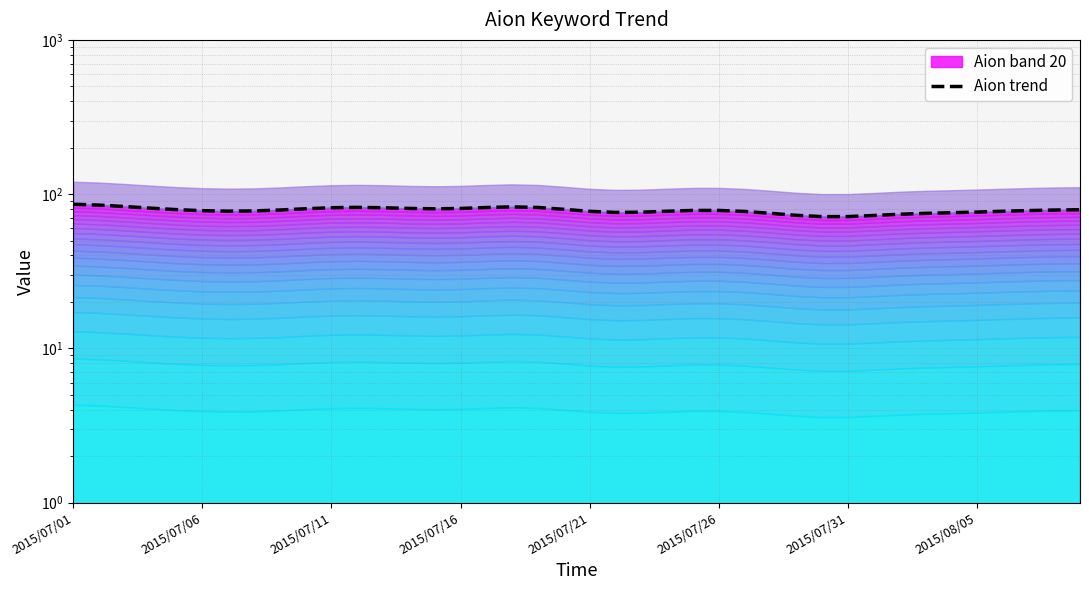

How many data points are above 78?

23